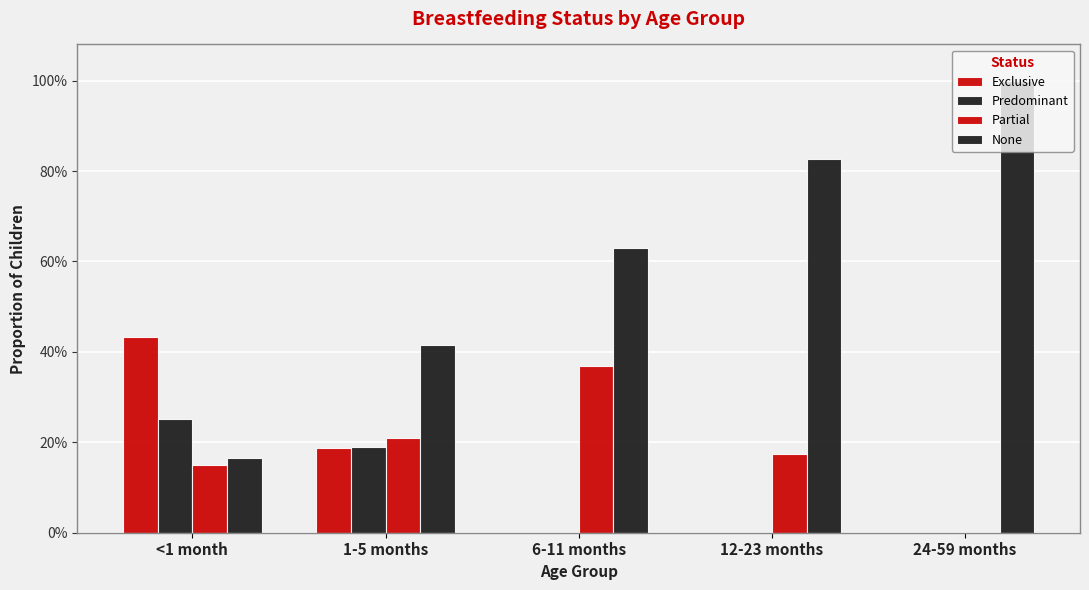

Between 24-59 months and 12-23 months, which is larger?

24-59 months